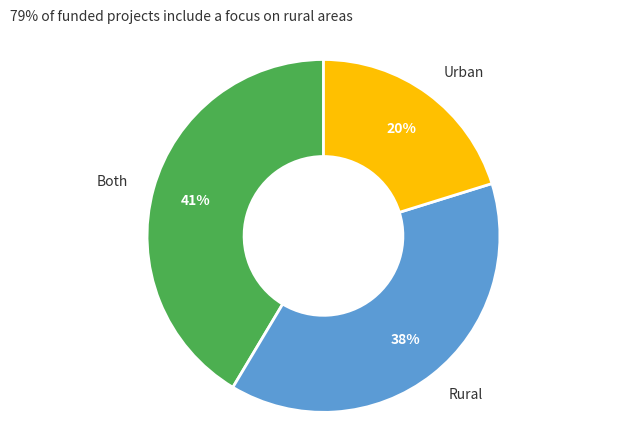

To the nearest percent, what percentage of the pie is Both?

41%